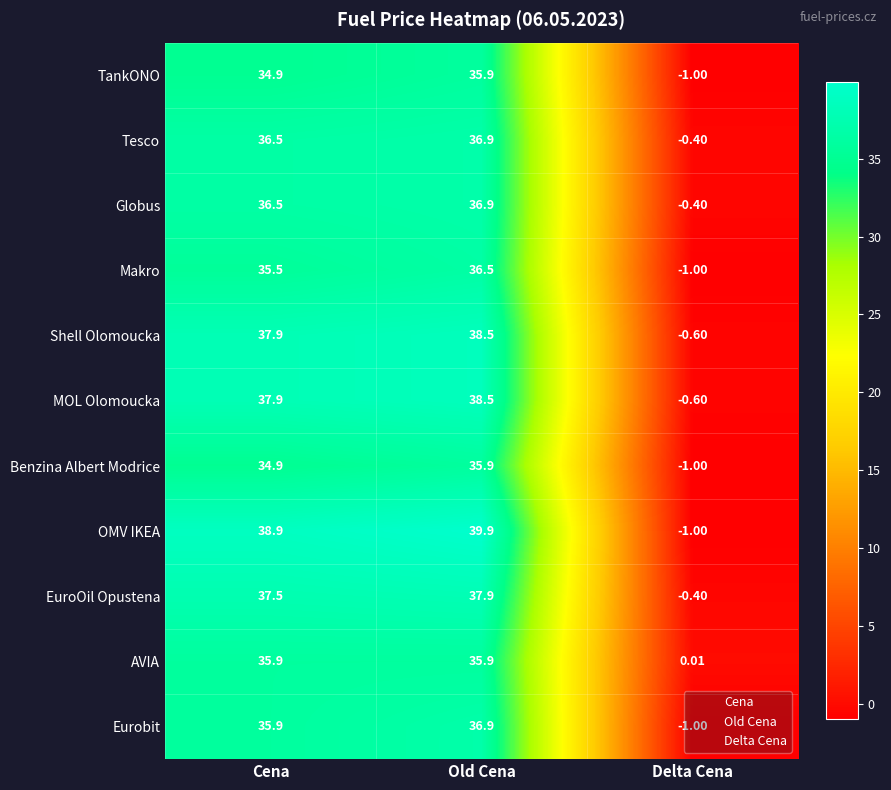

Which label corresponds to the smallest value in the chart?

Delta Cena